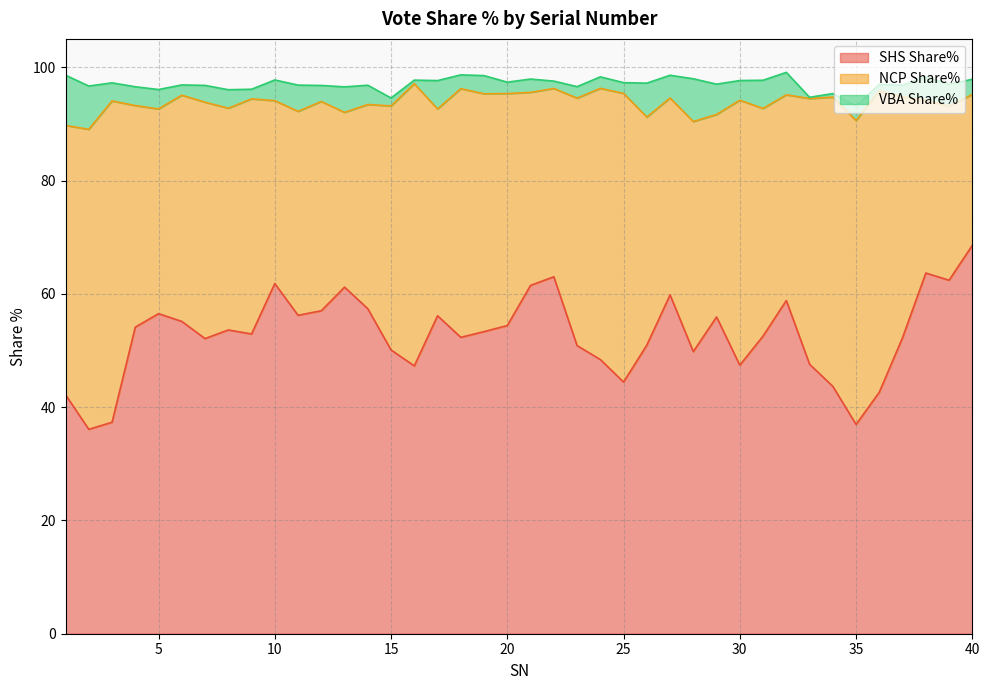

What are all the series names shown in the legend?

SHS Share%, NCP Share%, VBA Share%